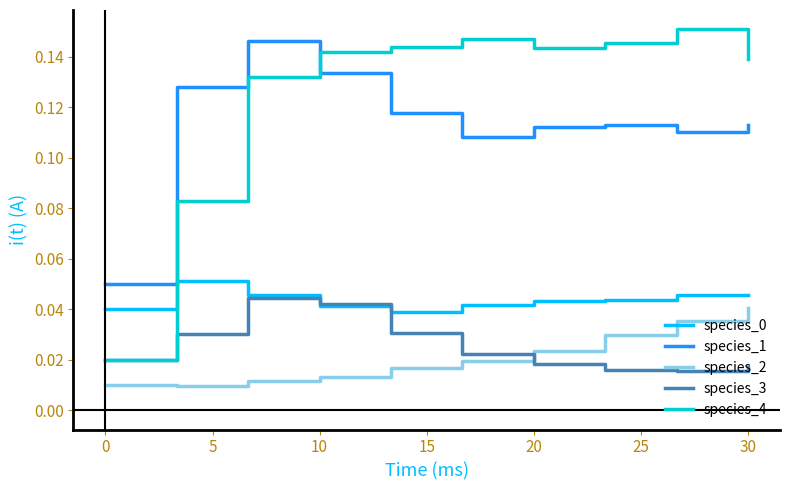

Which series has the largest range (max minus min)?

species_4